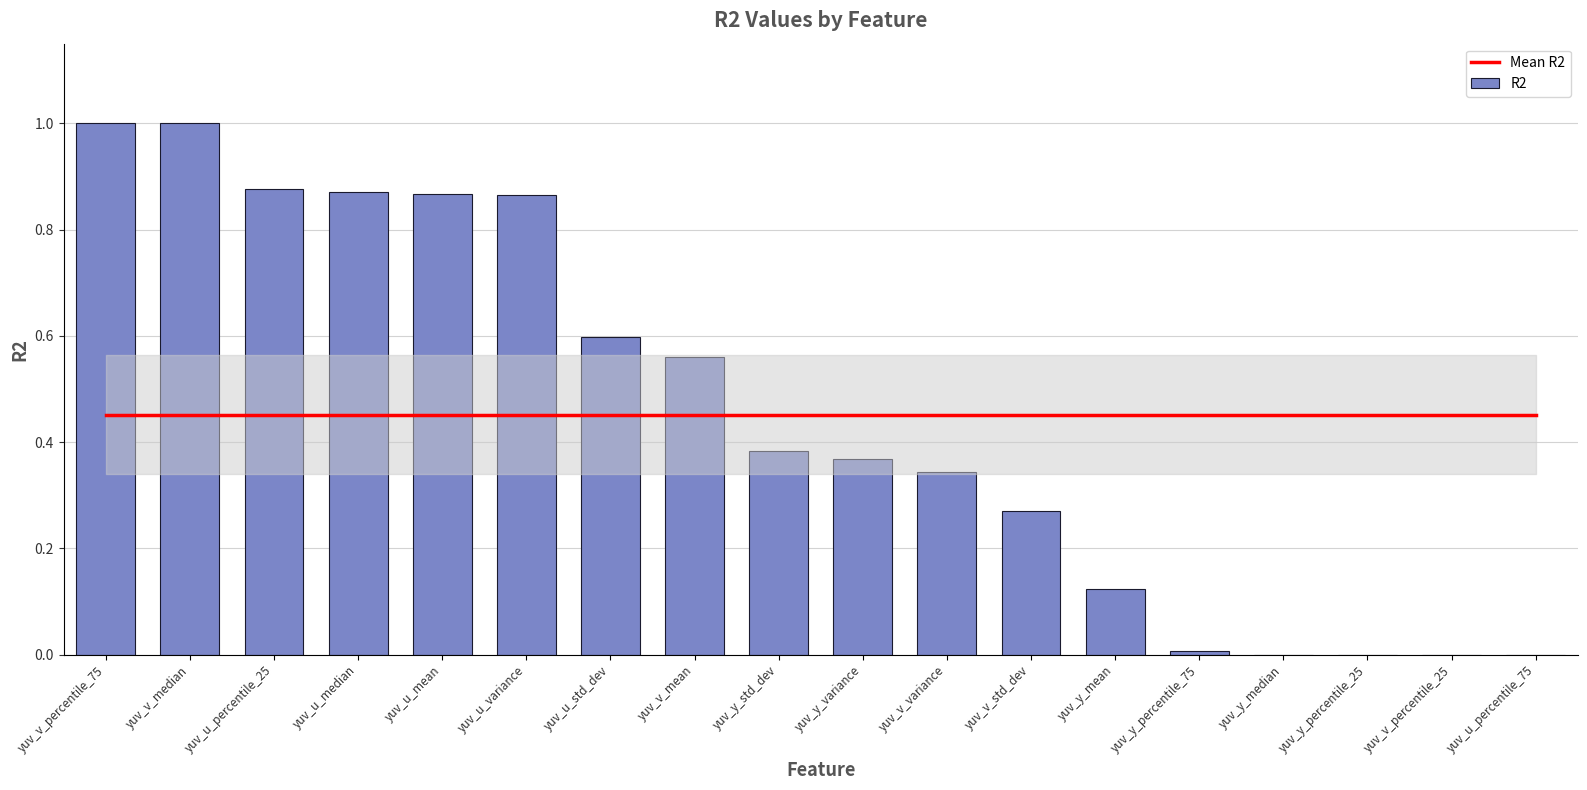

At yuv_u_variance, list the series in order from smallest to largest.

Mean R2, R2